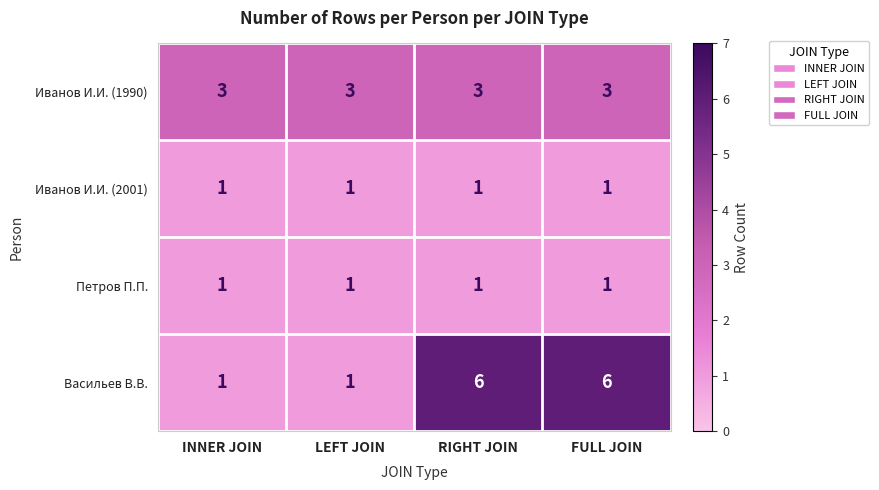

Reading right to left, transcribe all the data shown in this chart.

Иванов И.И. (1990): 3	3	3	3
Иванов И.И. (2001): 1	1	1	1
Петров П.П.: 1	1	1	1
Васильев В.В.: 6	6	1	1